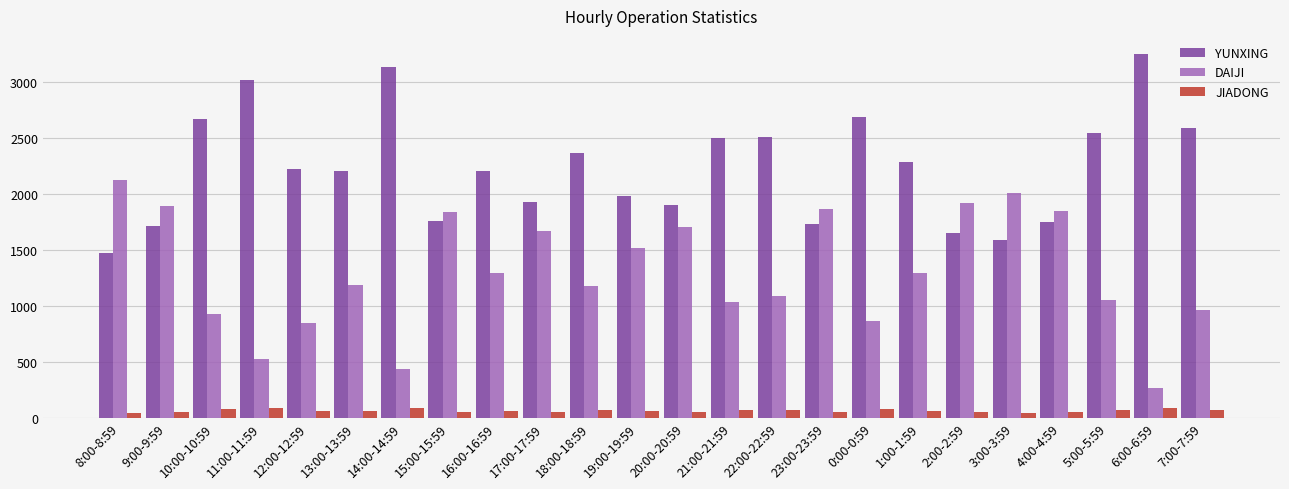

How many data points in JIADONG are less than 62?

12